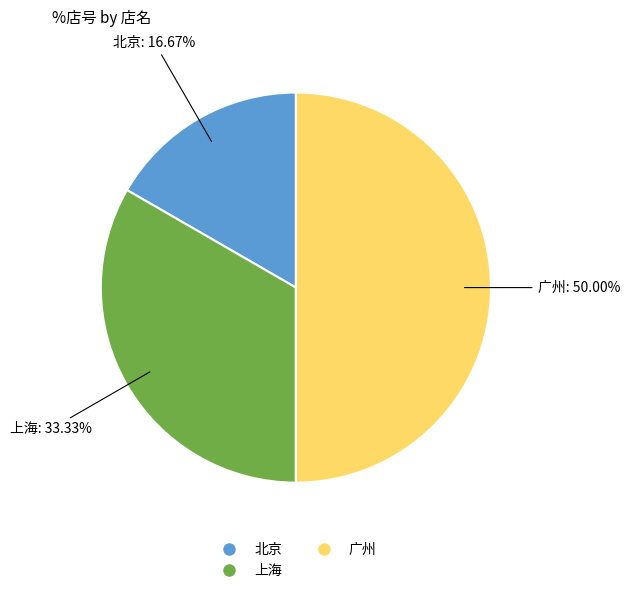

What percentage is the 上海 slice, to the nearest percent?

33%